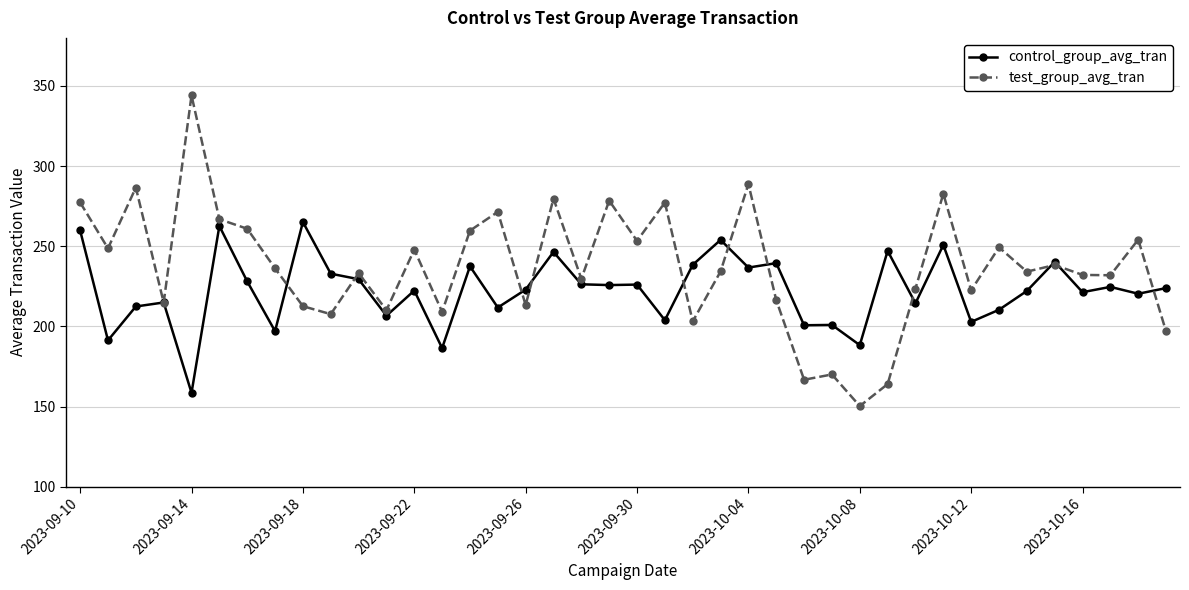

Which series has the largest range (max minus min)?

test_group_avg_tran